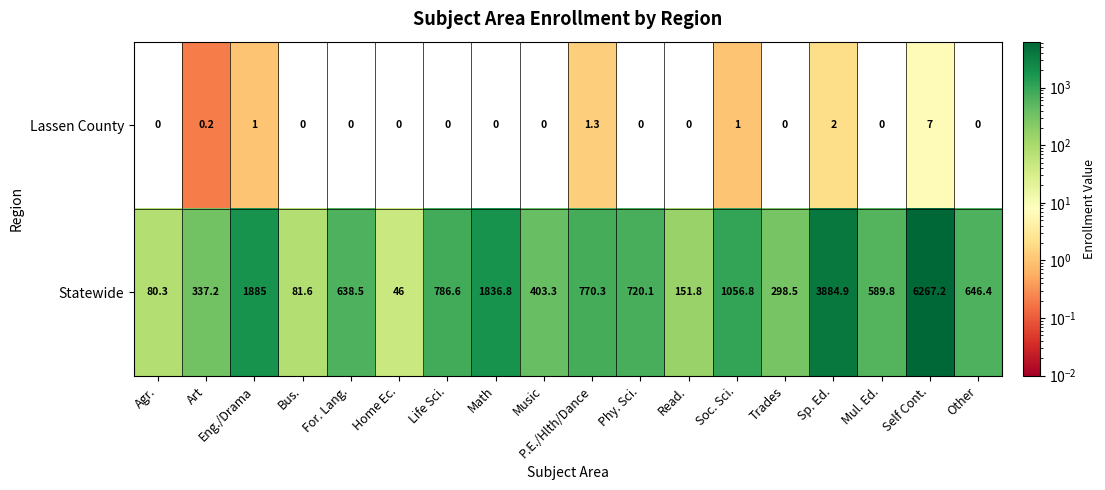

What is the difference between the second highest and second lowest values in the Lassen County series?

2.0